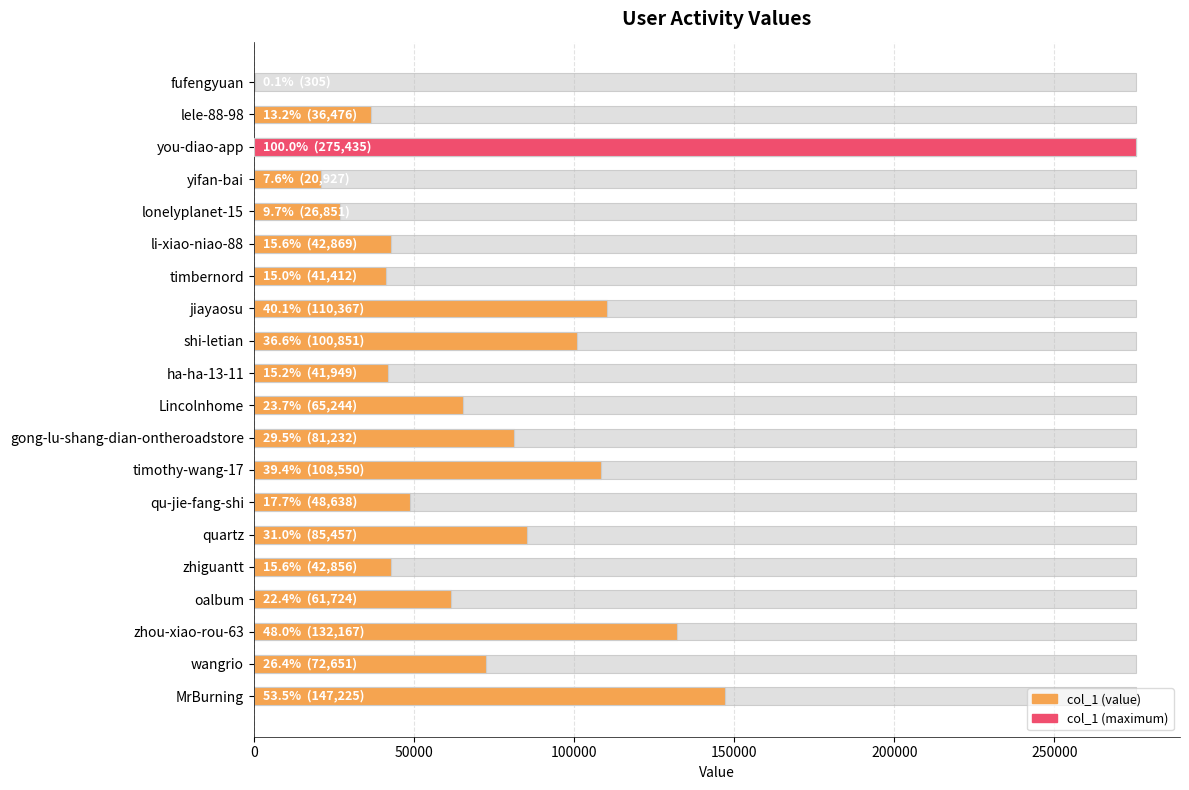

The value at Lincolnhome is 38365. True or false?

False